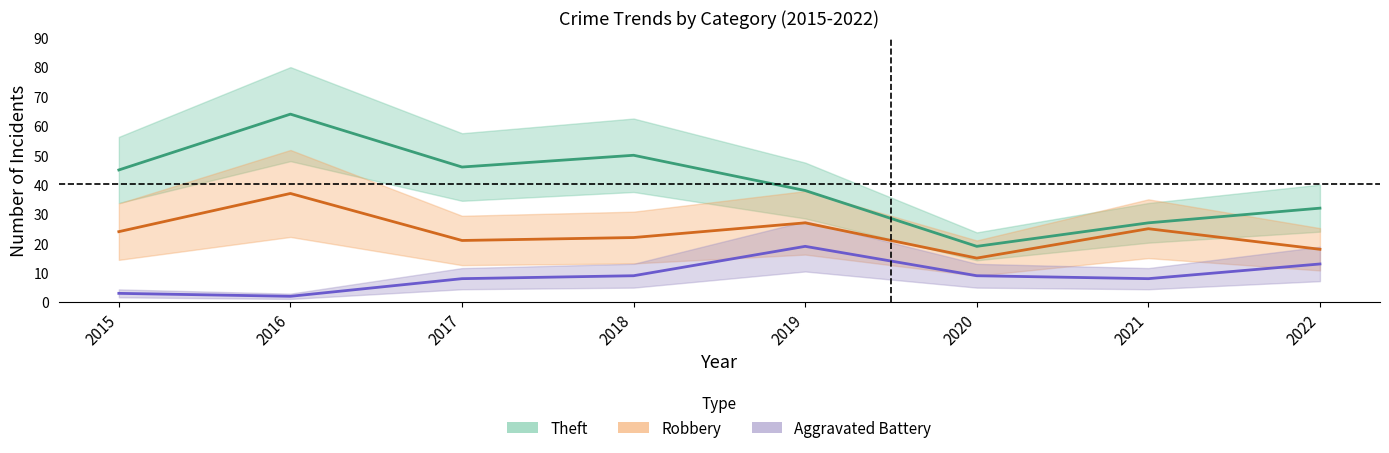

True or false: Robbery and Theft intersect in this chart.

False